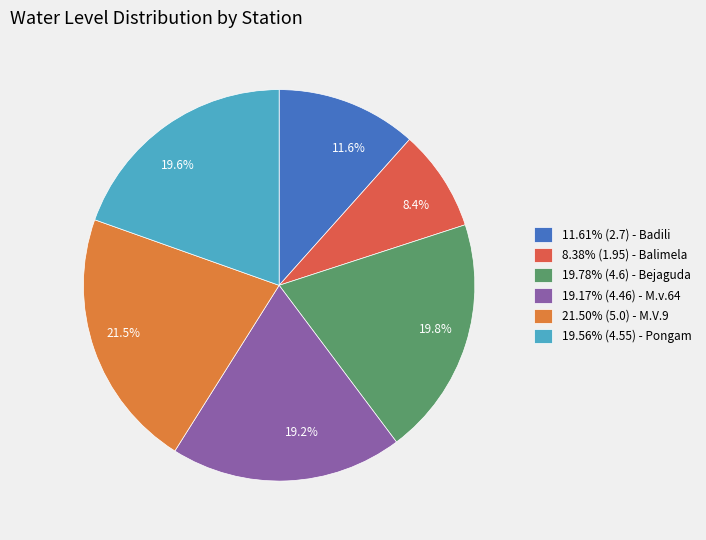

To the nearest percent, what is the difference between the largest and smallest slice percentages?

13%